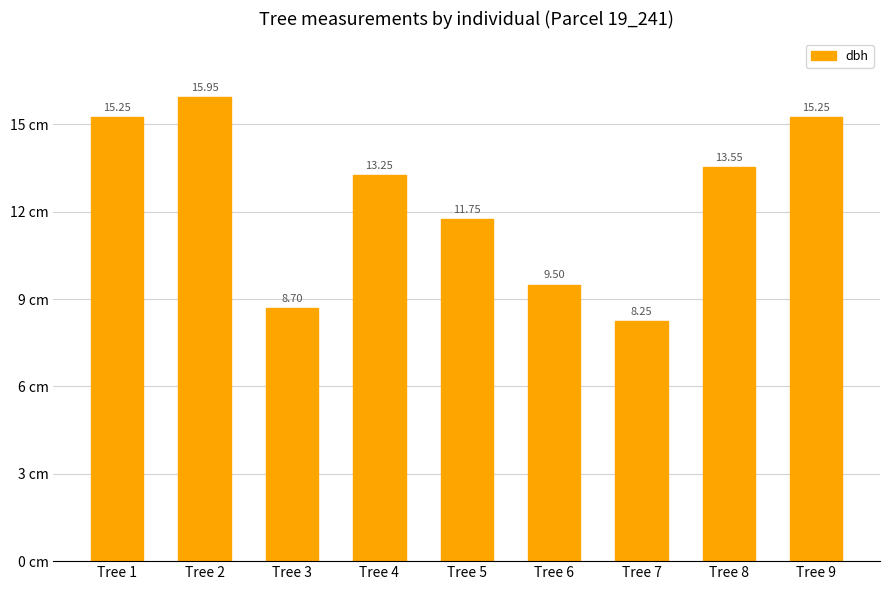

What is the change in value from Tree 4 to Tree 5?

-1.5